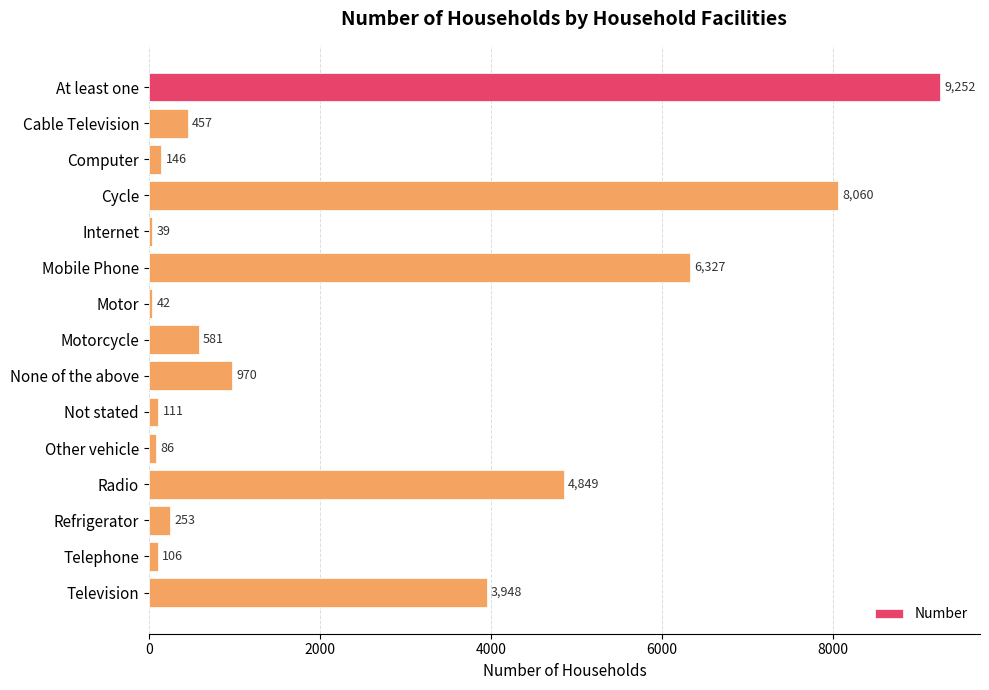

How many bars are there in total?

15